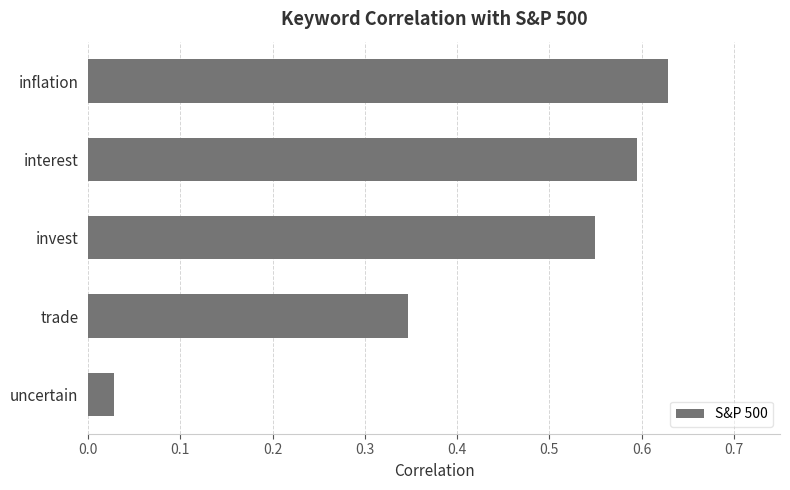

Which category has the highest value across all series?

inflation